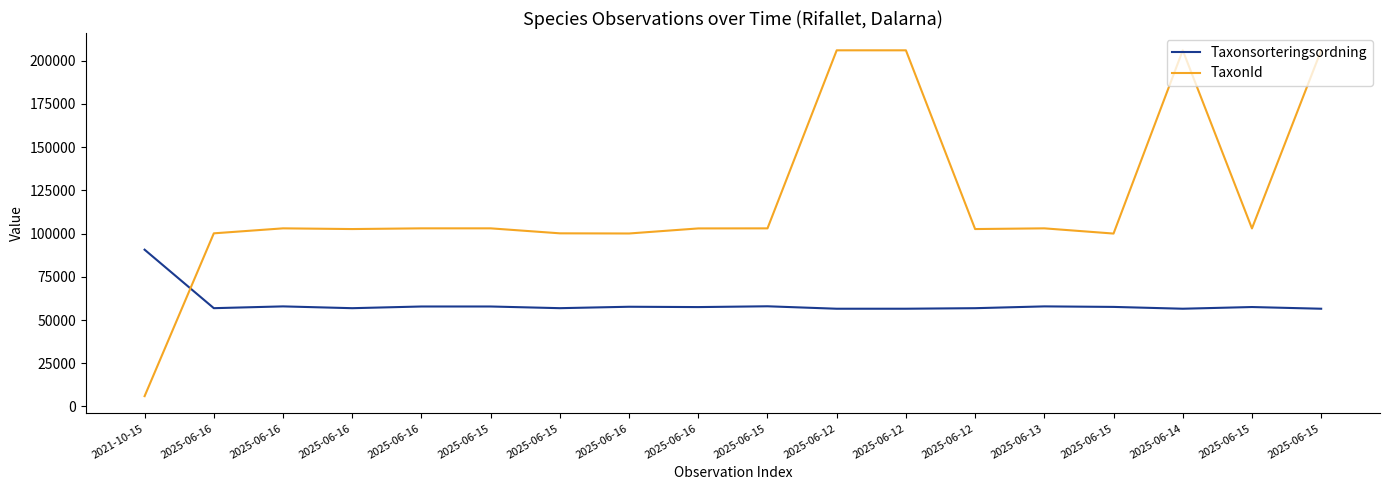

Rank the categories by Taxonsorteringsordning value from highest to lowest.

2021-10-15, 2025-06-15, 2025-06-13, 2025-06-16, 2025-06-16, 2025-06-15, 2025-06-16, 2025-06-15, 2025-06-15, 2025-06-16, 2025-06-16, 2025-06-15, 2025-06-16, 2025-06-12, 2025-06-12, 2025-06-14, 2025-06-12, 2025-06-15